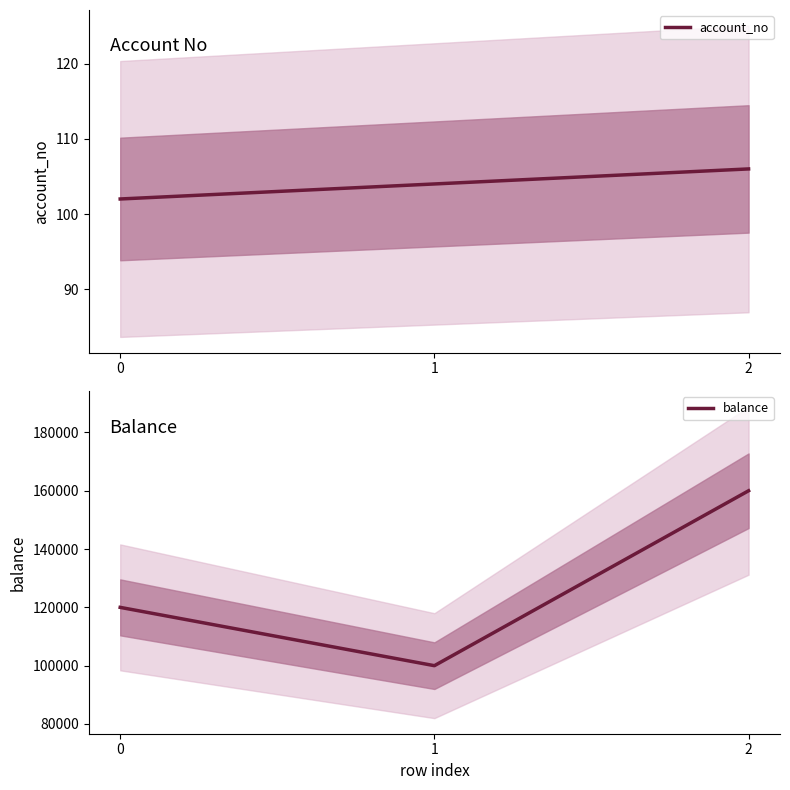

How many data points in balance are less than 120000?

1